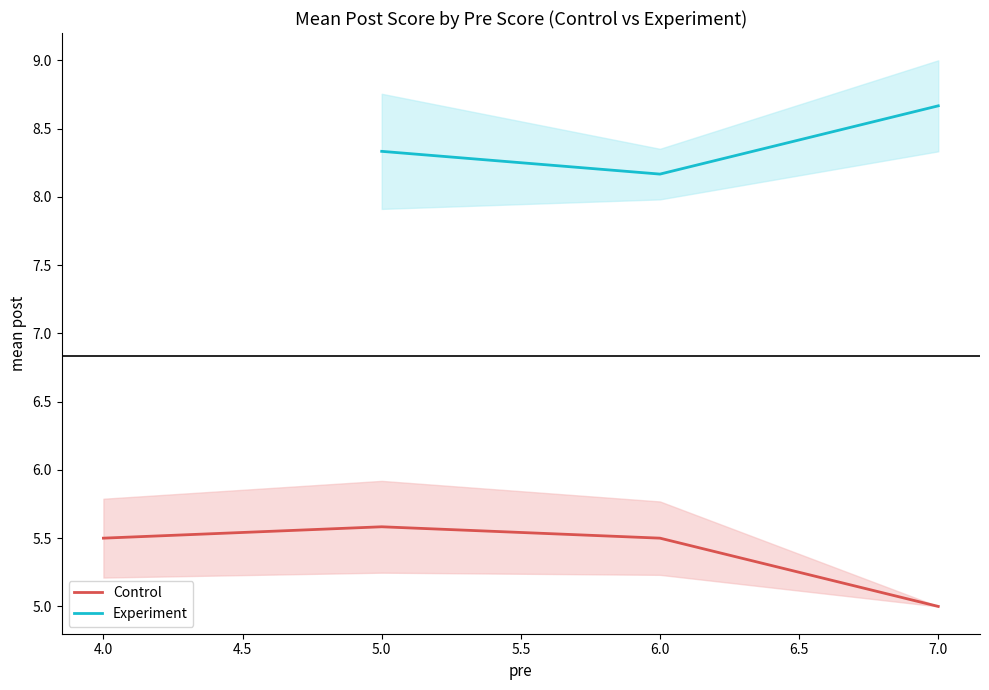

Read the Control value at 7.0.

5.0